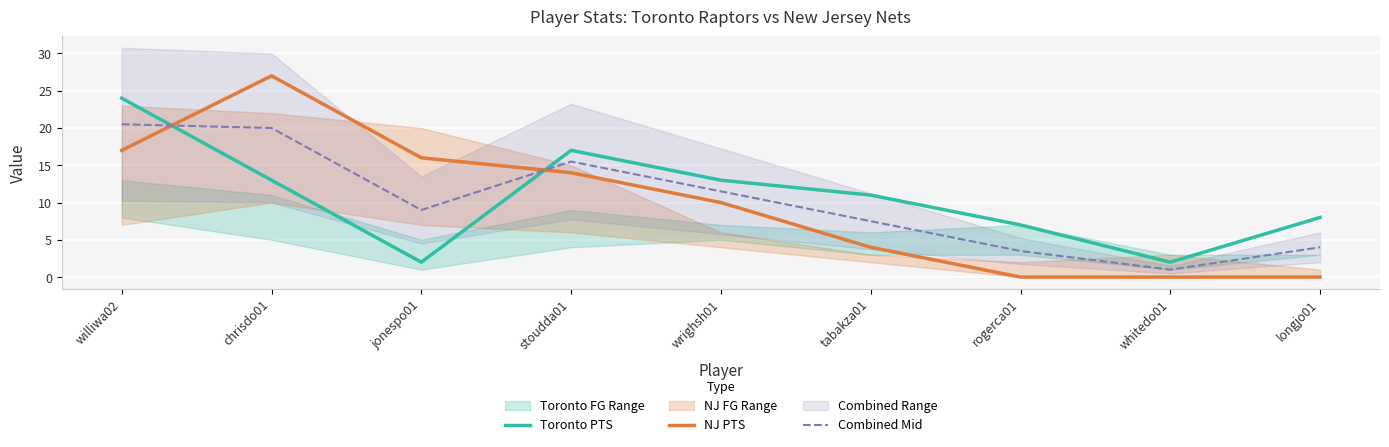

True or false: NJ PTS and Combined Mid intersect in this chart.

True